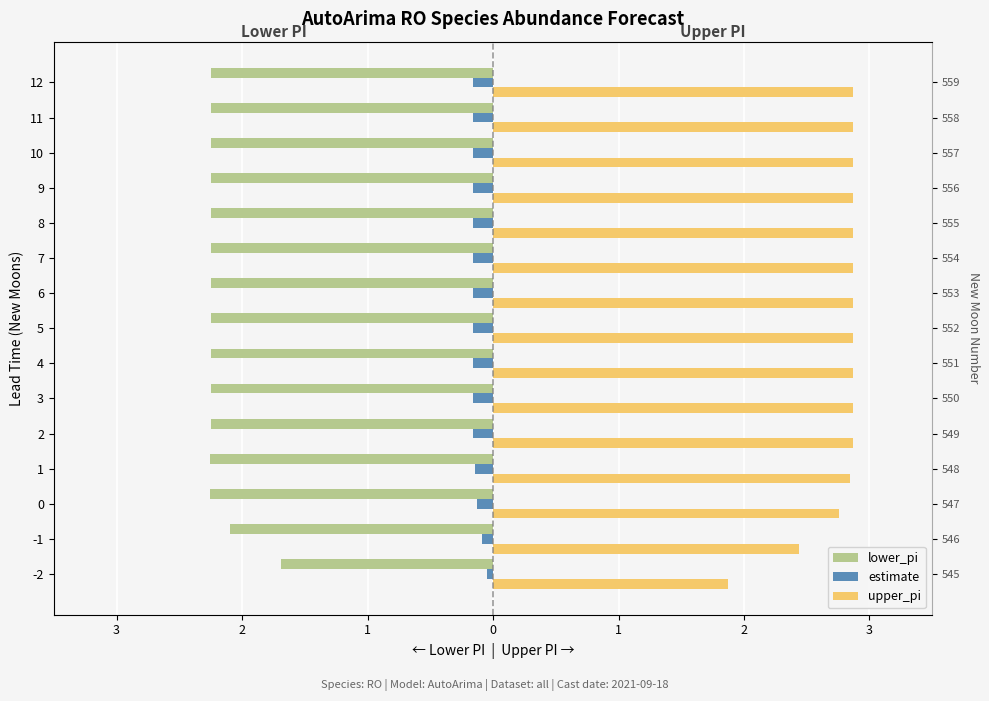

Which has a higher value, 8 or 6?

8